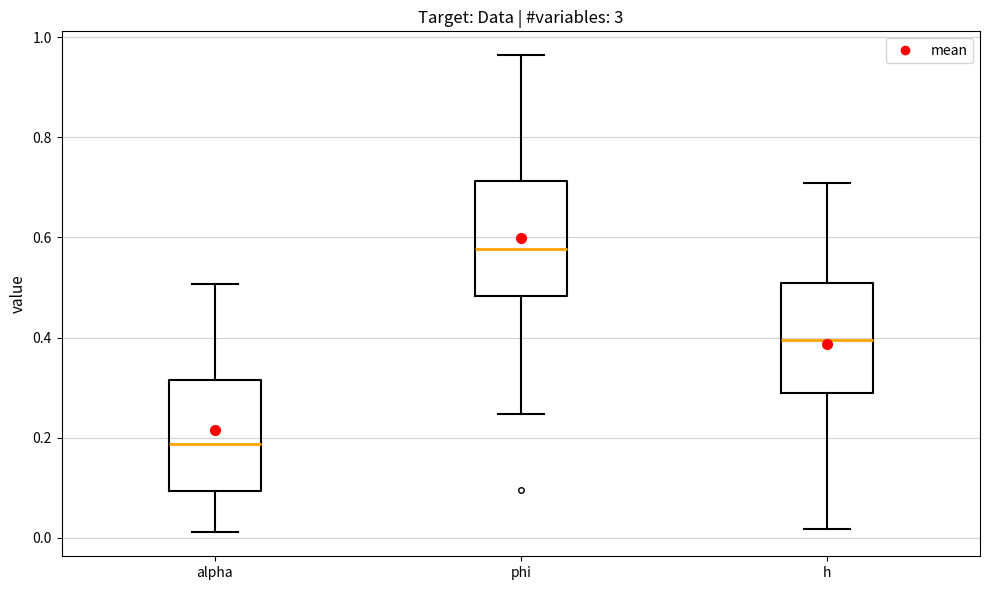

Reading left to right, transcribe this box plot: for each box, give where its median line is, the range the box spans, and where its two whiskers end, as read against the y-axis. The values are not printed on the chart, so give them approximately, as read against the axis.

alpha: median 0.18, box 0.10 to 0.32, whiskers 0.02 to 0.50
phi: median 0.58, box 0.48 to 0.72, whiskers 0.24 to 0.96
h: median 0.40, box 0.28 to 0.50, whiskers 0.02 to 0.70